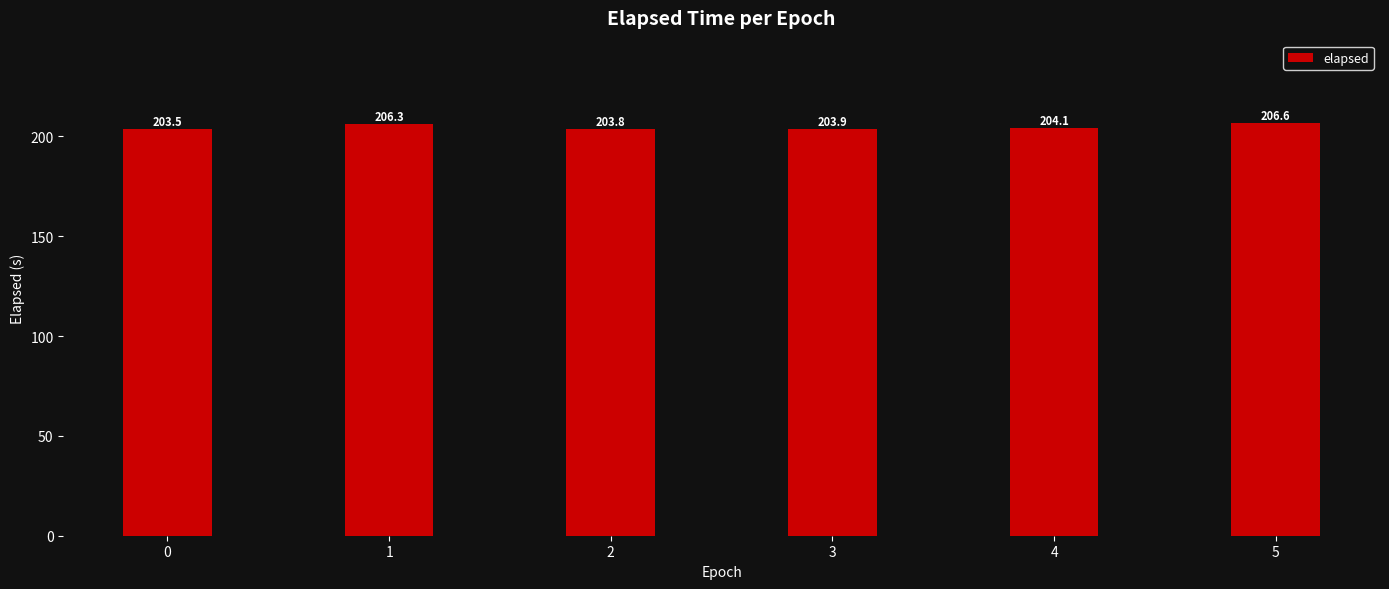

Reading left to right, what are all the values shown in this chart?

203.5	206.3	203.8	203.9	204.1	206.6